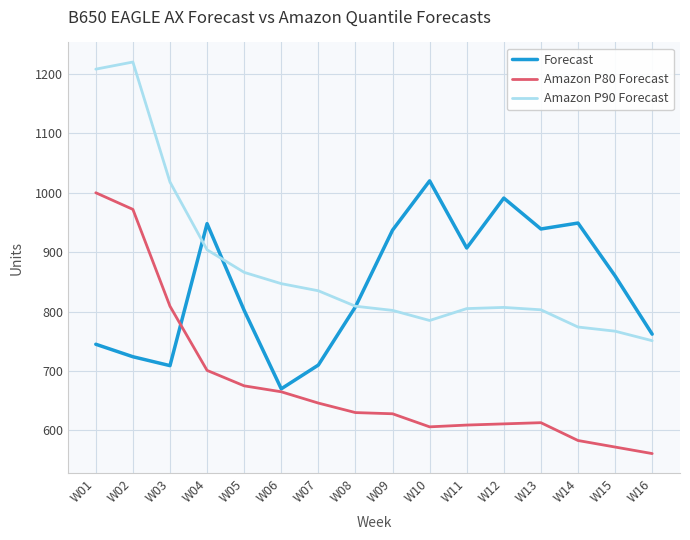

What is the spread (max minus min) of values at W08?

179